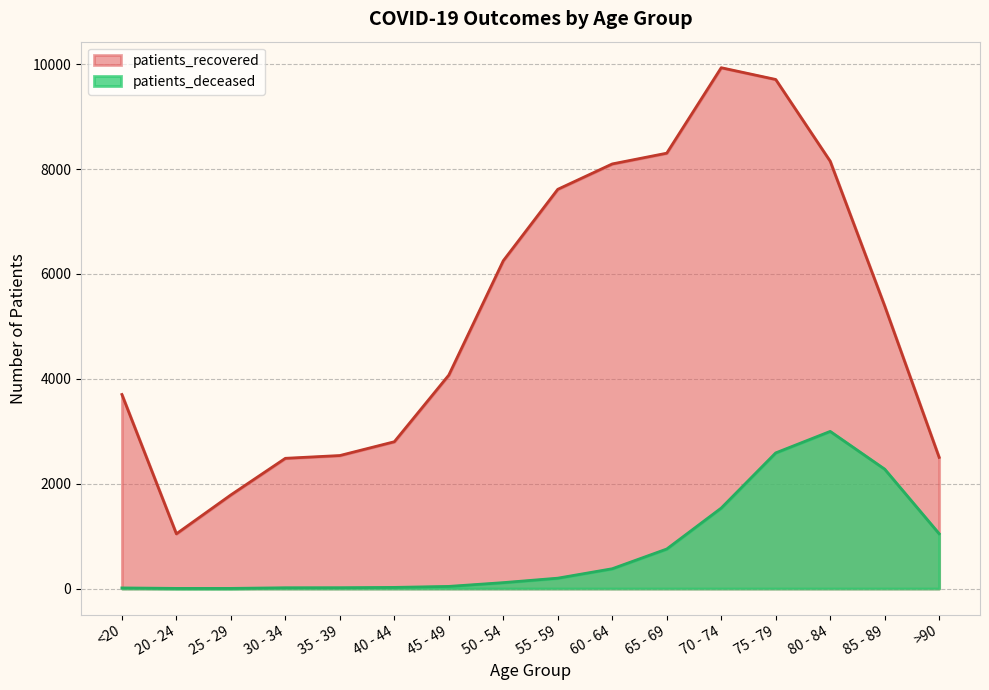

What is the label of the 4th point from the left?

30 - 34